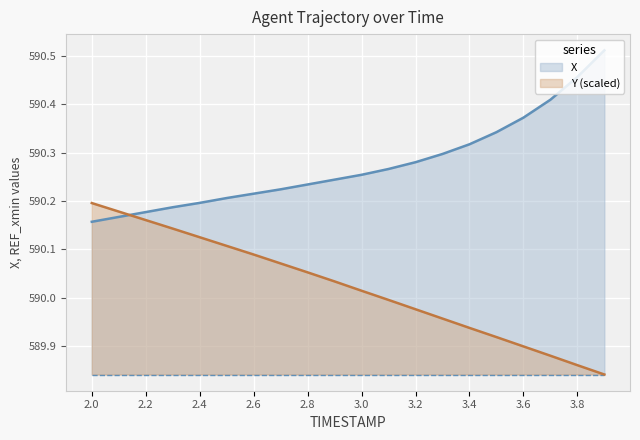

At how many categories does at least one series exceed 590?

20